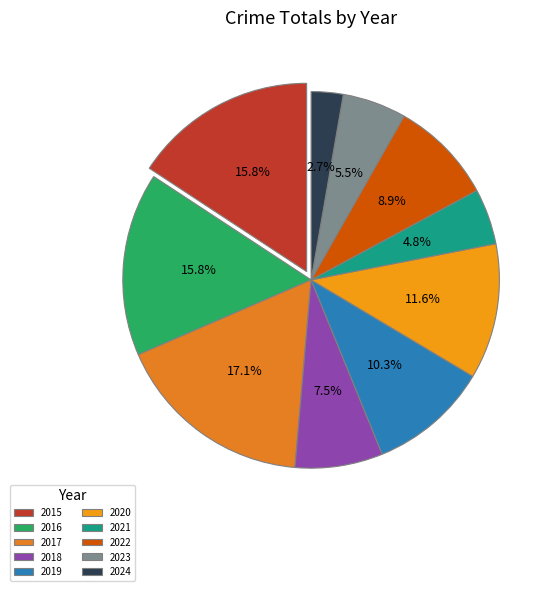

Rank the categories by value from lowest to highest.

2024, 2021, 2023, 2018, 2022, 2019, 2020, 2015, 2016, 2017